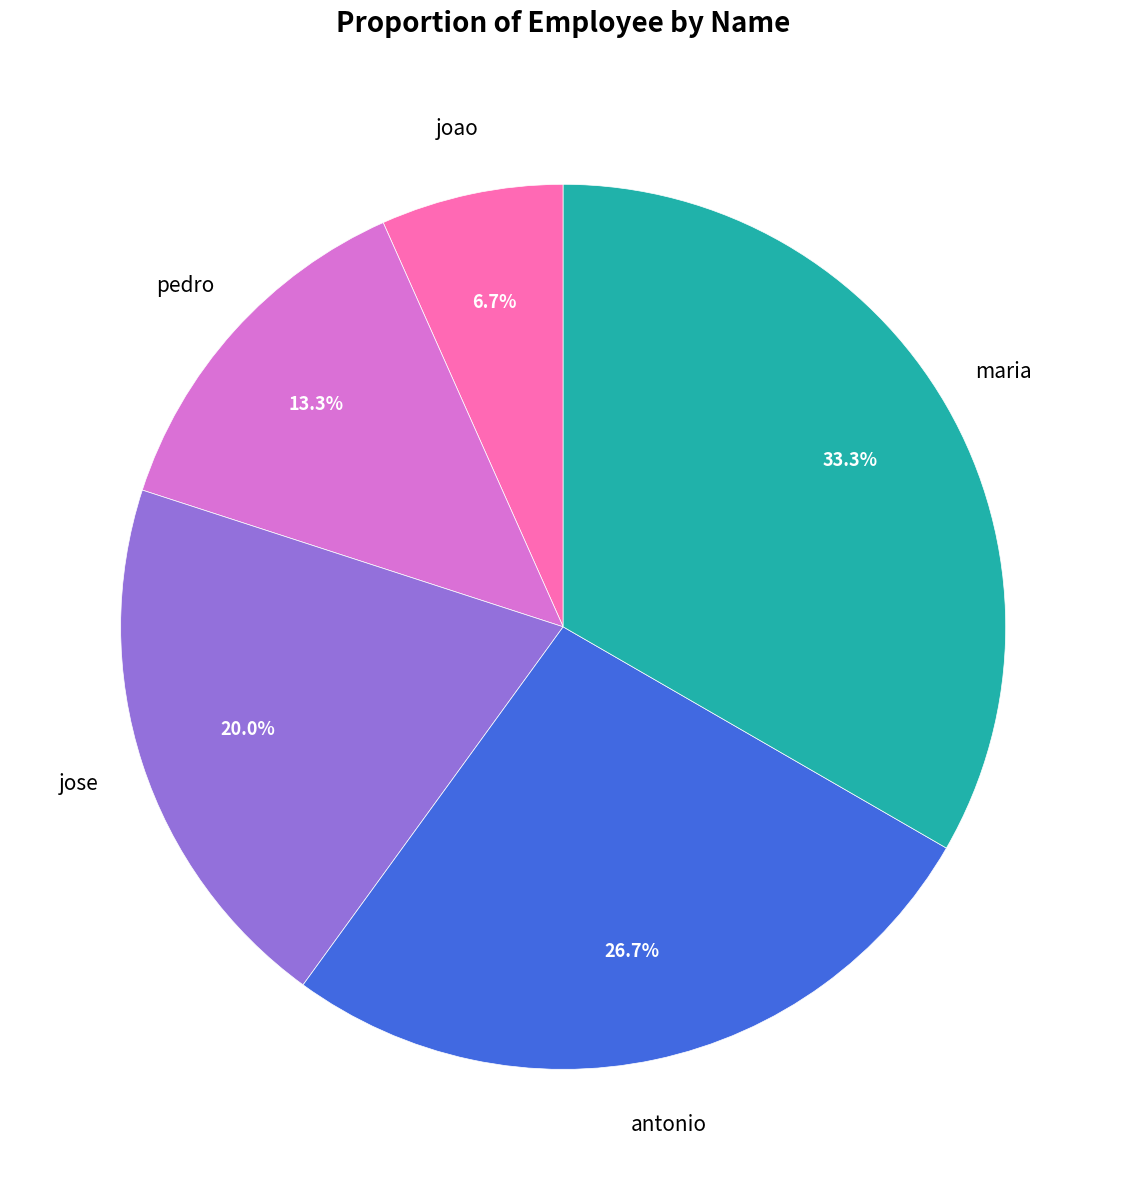

Does any single category account for the majority?

No